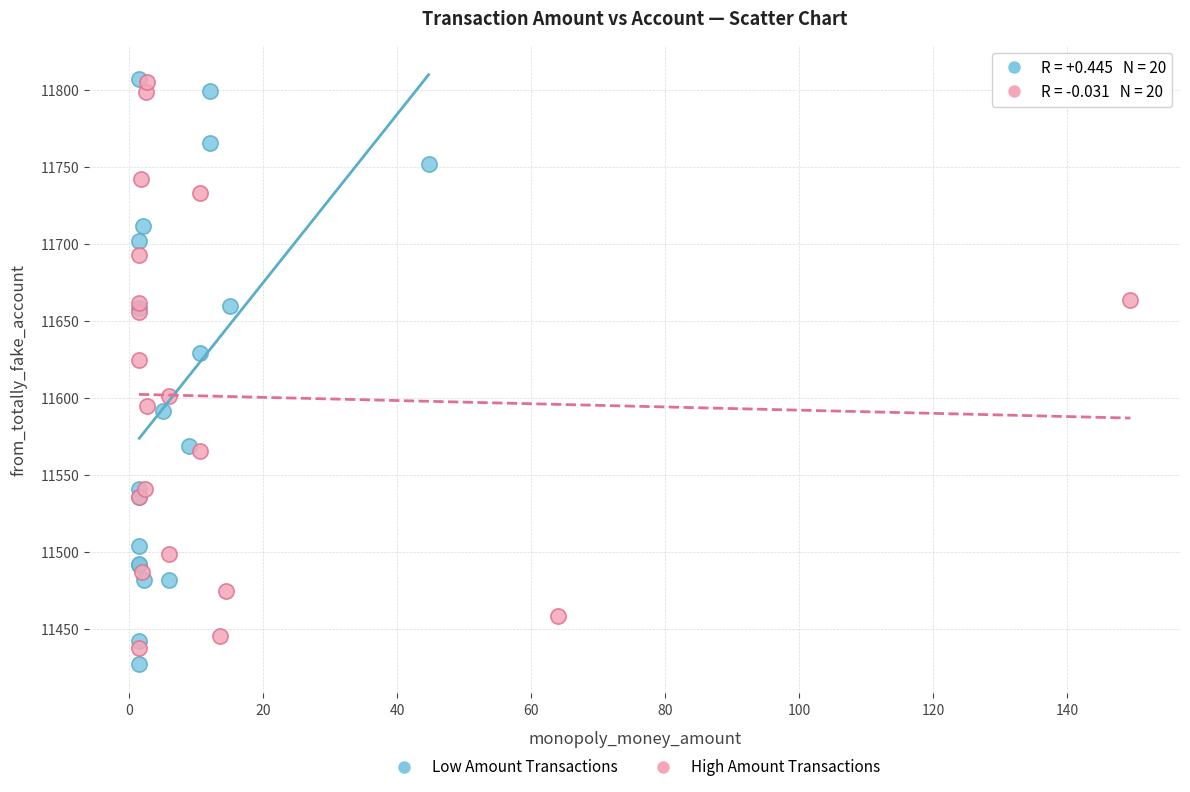

Which series reaches the minimum Y coordinate?

Low Amount Transactions